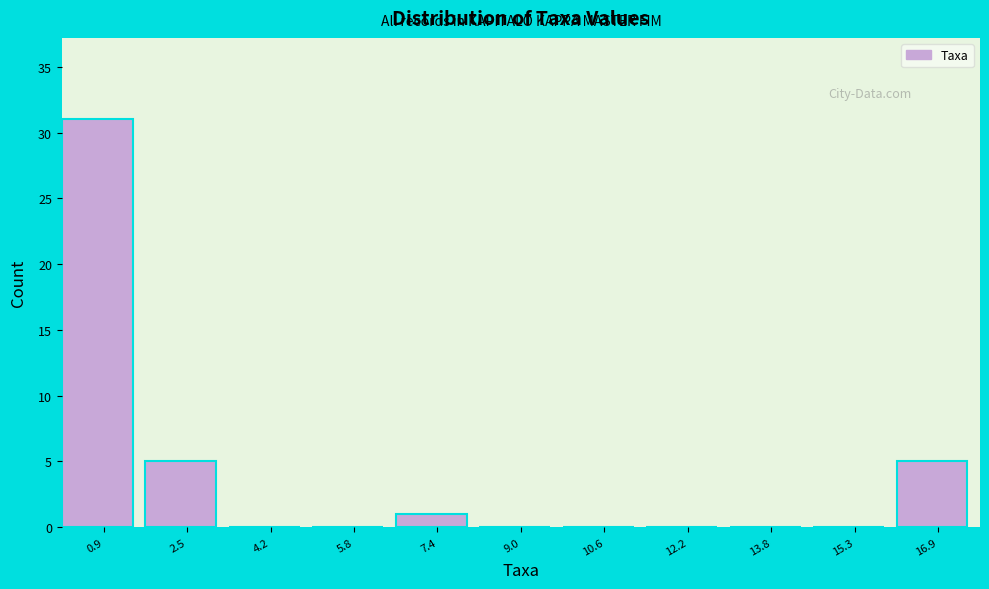

Reading left to right, transcribe this chart: for each bar, give the range it covers on the x-axis and its height. Neither the bar edges nor the heights are printed on the chart, so give them approximately, as read against the axes.

0.15 to 1.75: 31
1.75 to 3.35: 5
3.35 to 4.95: 0
4.95 to 6.55: 0
6.55 to 8.15: 1
8.15 to 9.75: 0
9.75 to 11.35: 0
11.35 to 12.95: 0
12.95 to 14.55: 0
14.55 to 16.15: 0
16.15 to 17.75: 5